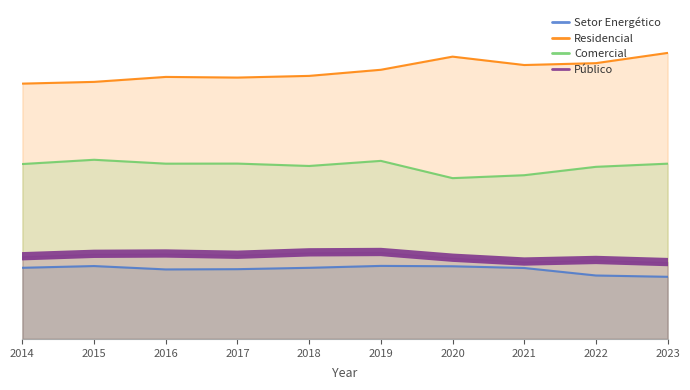

What is the maximum value for Residencial?

27.5